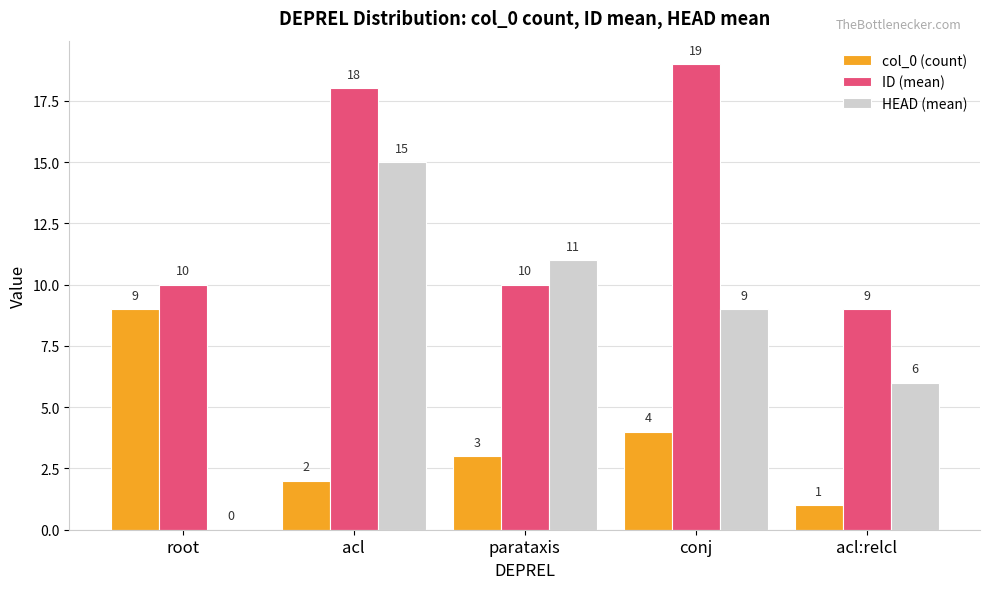

What is the highest value of the ID (mean) series?

19